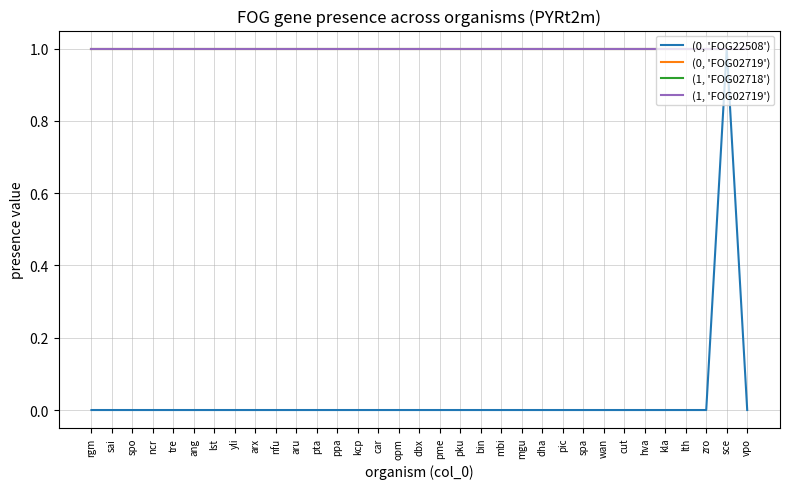

At which category does (0, 'FOG22508') reach its first local peak?

sce